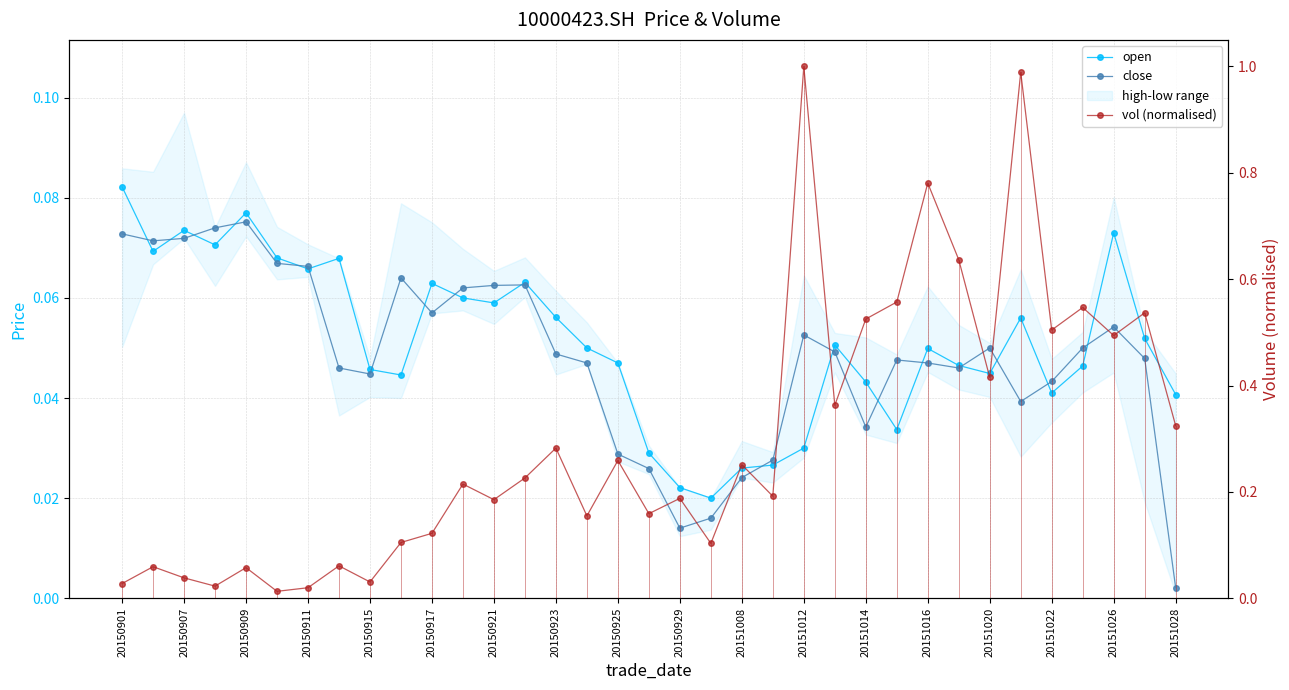

How many lines are shown in the chart?

3